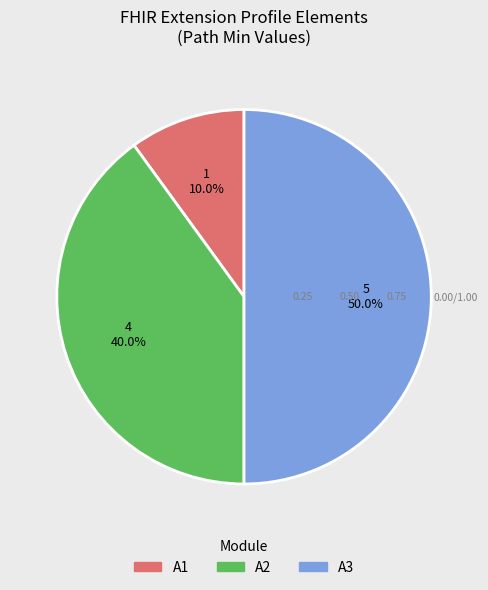

Rank the categories by value from lowest to highest.

A1, A2, A3